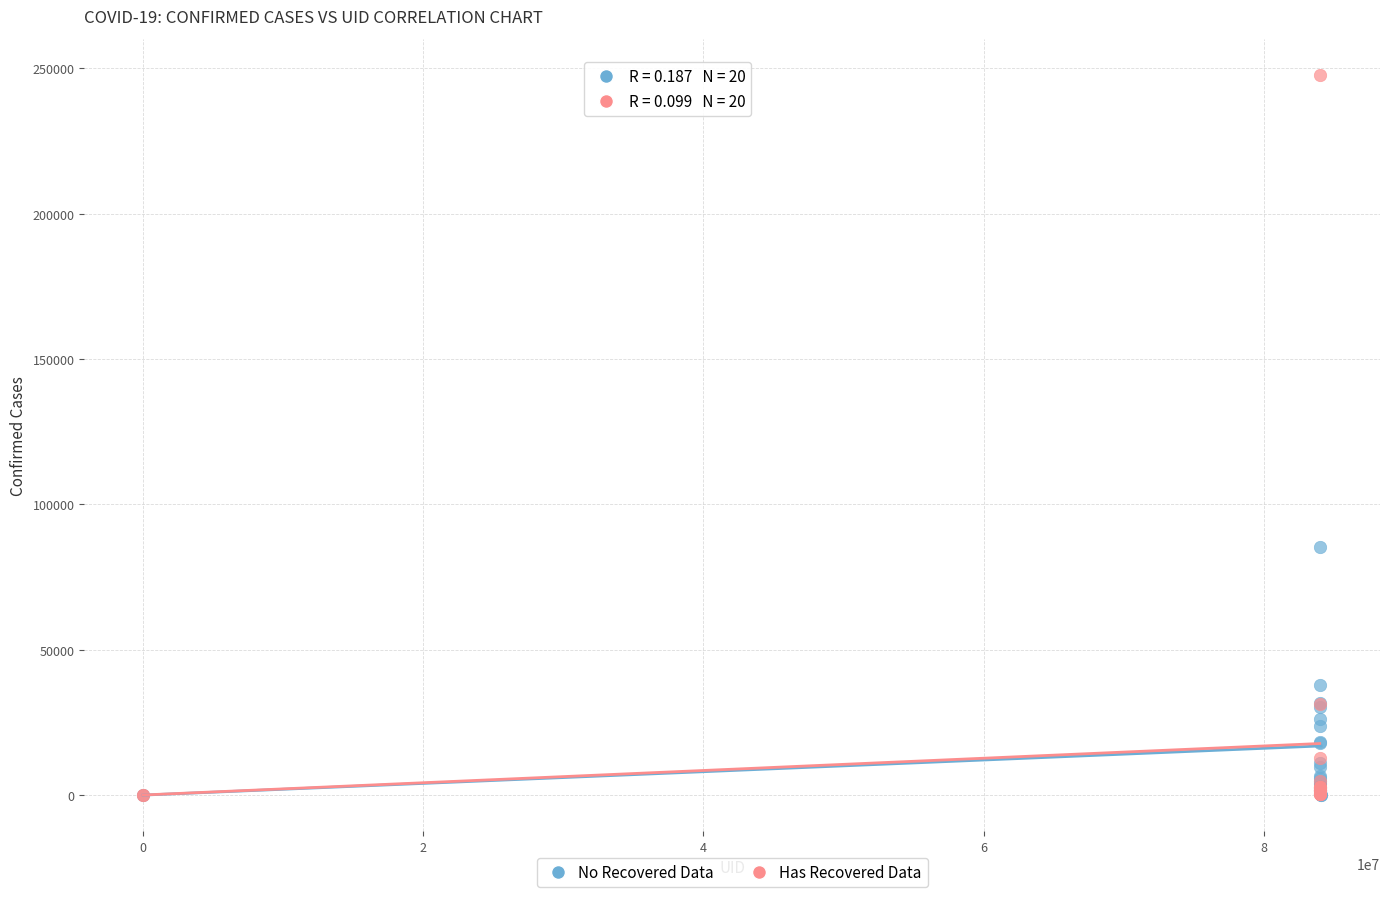

Which series contains the highest Y value?

Has Recovered Data